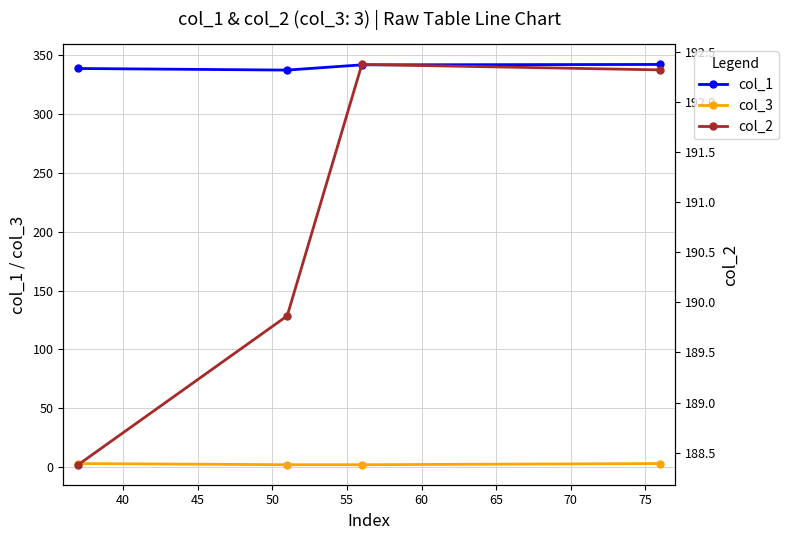

True or false: col_2 and col_1 intersect in this chart.

False